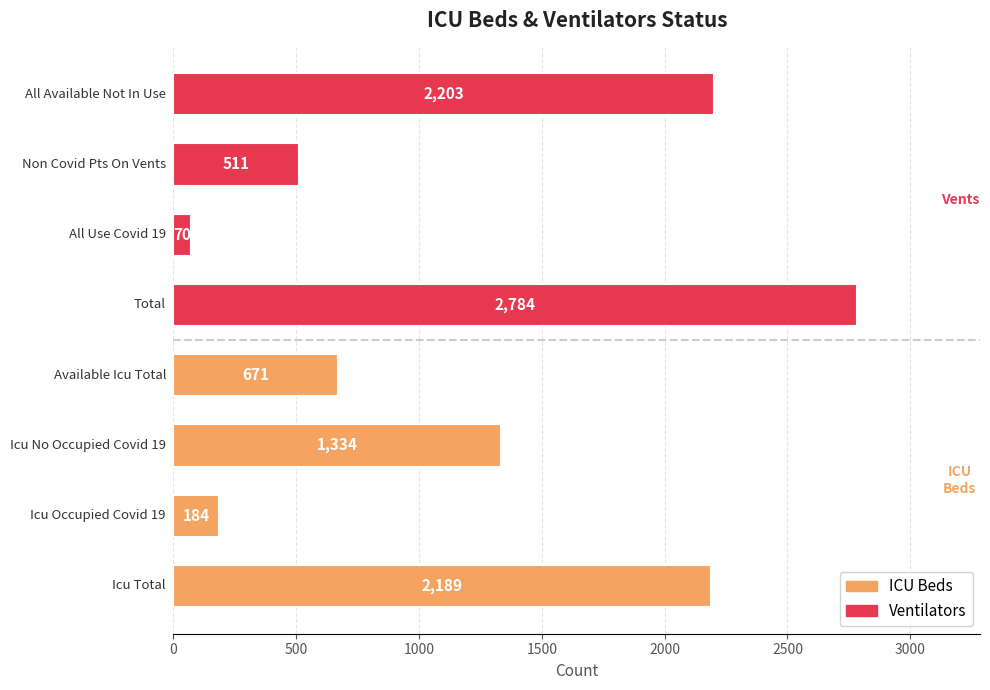

What is the sum of all values?

9946